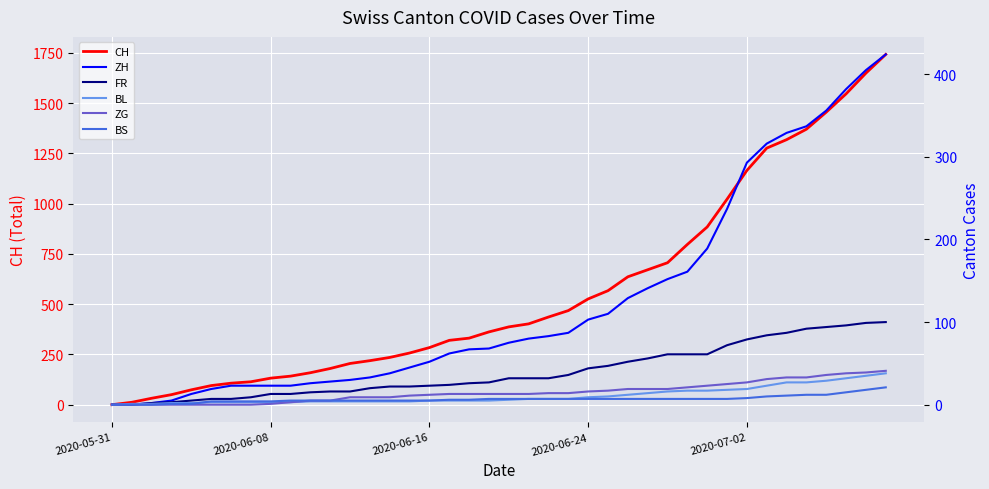

What is the average value of the BS series?

7